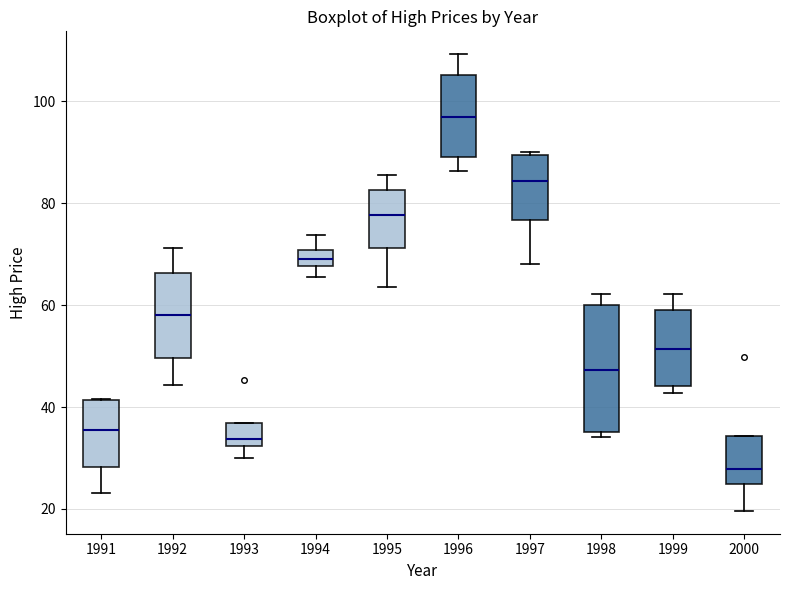

Which box's median line is the lowest?

2000